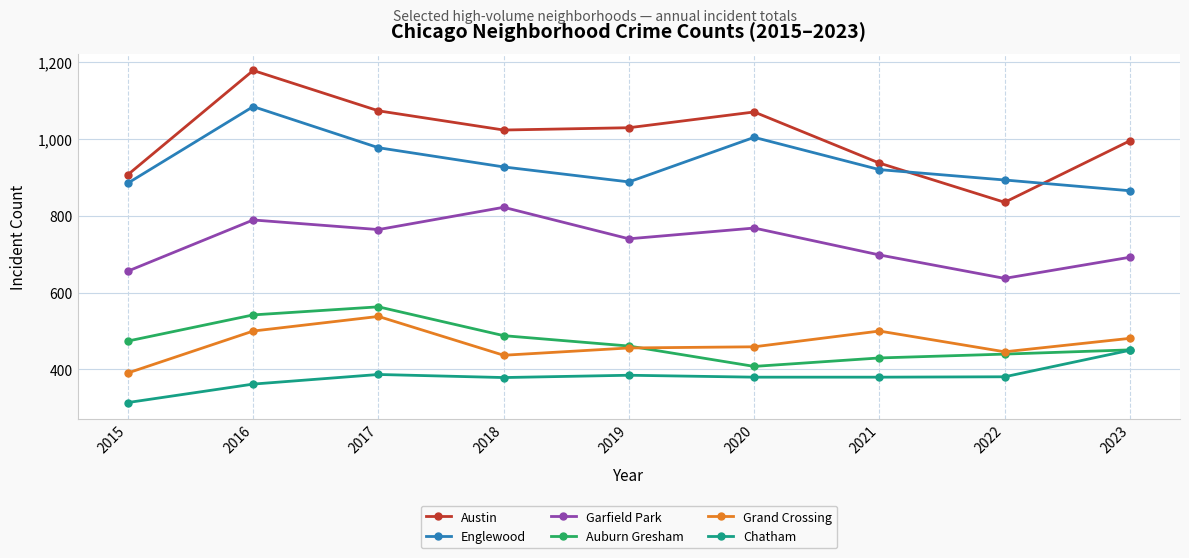

True or false: Grand Crossing and Auburn Gresham intersect in this chart.

True